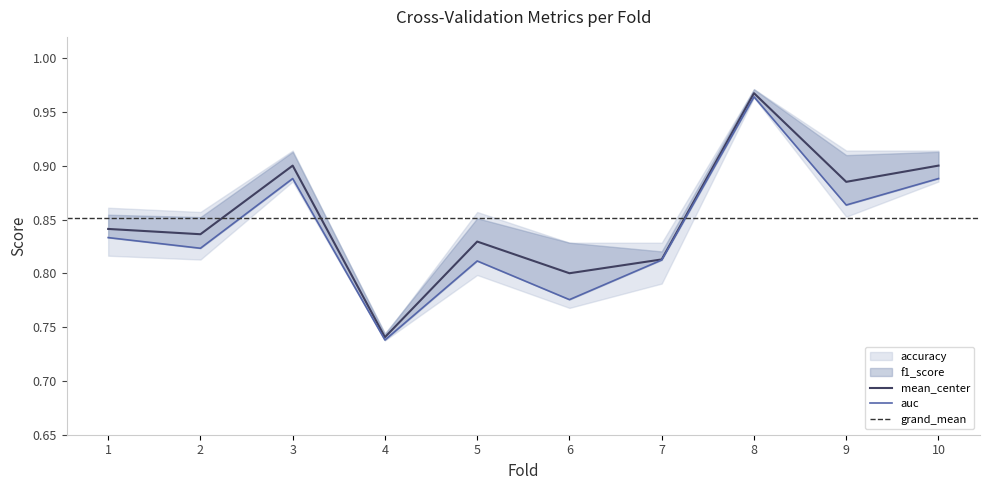

The value of accuracy at 8 is 1.4. True or false?

False